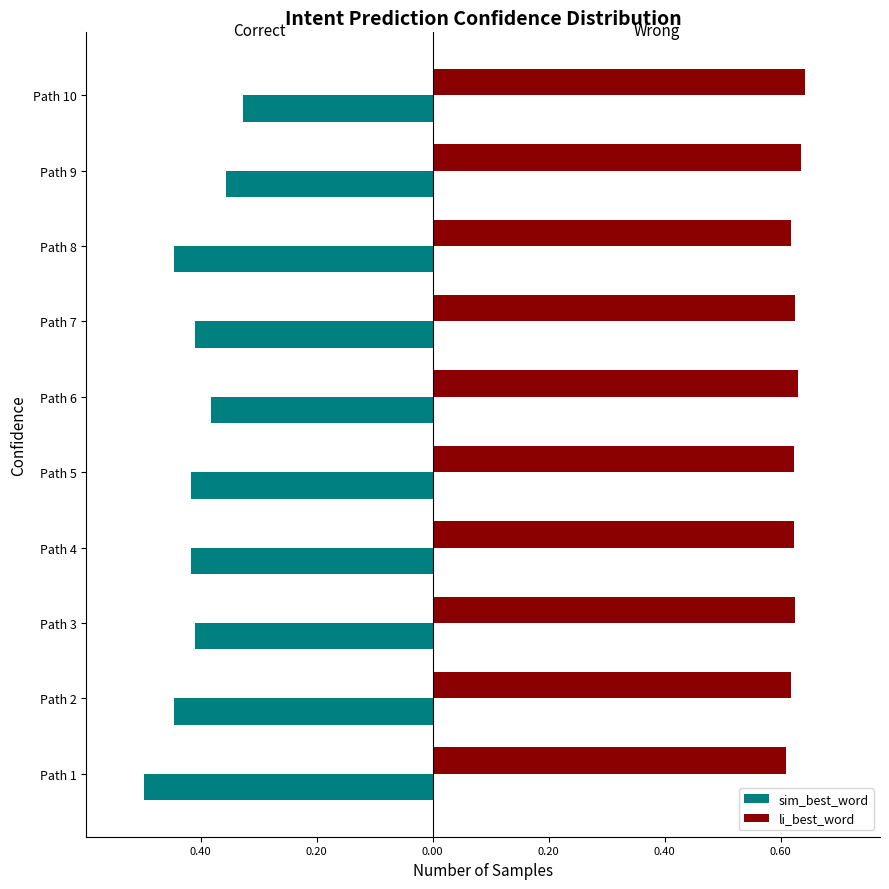

What are all the series names shown in the legend?

sim_best_word, li_best_word